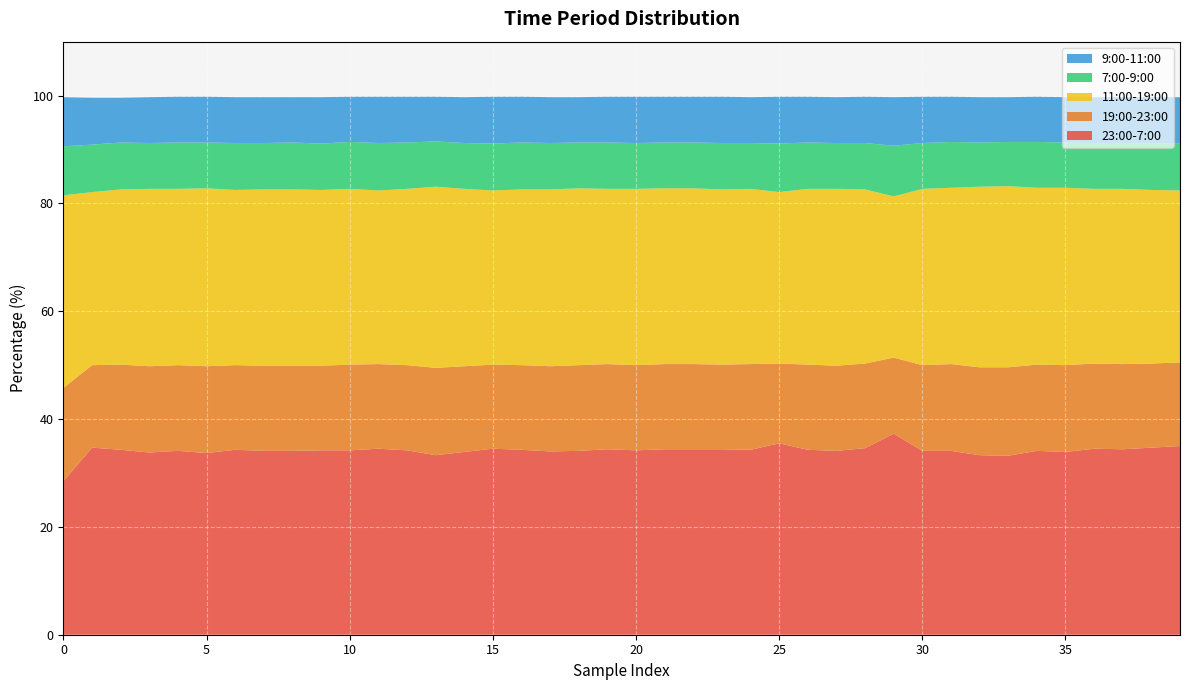

Reading left to right, transcribe all the data shown in this chart.

23:00-7:00: 0=28.5	1=34.7	2=34.3	3=33.8	4=34.1	5=33.7	6=34.3	7=34.1	8=34.1	9=34.2	10=34.2	11=34.5	12=34.2	13=33.3	14=33.9	15=34.5	16=34.3	17=34.0	18=34.1	19=34.4	20=34.2	21=34.4	22=34.4	23=34.4	24=34.3	25=35.5	26=34.3	27=34.1	28=34.6	29=37.3	30=34.1	31=34.1	32=33.3	33=33.2	34=34.1	35=33.9	36=34.5	37=34.4	38=34.7	39=35.0
19:00-23:00: 0=17.3	1=15.3	2=15.8	3=16.0	4=15.9	5=16.1	6=15.7	7=15.8	8=15.8	9=15.7	10=15.9	11=15.7	12=15.8	13=16.2	14=15.9	15=15.6	16=15.7	17=15.8	18=15.9	19=15.8	20=15.8	21=15.8	22=15.8	23=15.7	24=15.9	25=14.8	26=15.8	27=15.8	28=15.7	29=14.1	30=15.9	31=16.1	32=16.3	33=16.4	34=16.0	35=16.1	36=15.8	37=15.8	38=15.6	39=15.5
11:00-19:00: 0=35.7	1=32.1	2=32.5	3=32.9	4=32.7	5=33.0	6=32.5	7=32.7	8=32.7	9=32.6	10=32.6	11=32.2	12=32.7	13=33.6	14=32.9	15=32.3	16=32.6	17=32.8	18=32.8	19=32.5	20=32.7	21=32.6	22=32.6	23=32.5	24=32.5	25=31.8	26=32.6	27=32.8	28=32.3	29=29.9	30=32.7	31=32.7	32=33.5	33=33.6	34=32.8	35=32.9	36=32.4	37=32.5	38=32.2	39=31.9
7:00-9:00: 0=9.1	1=8.8	2=8.7	3=8.5	4=8.6	5=8.5	6=8.7	7=8.6	8=8.7	9=8.6	10=8.7	11=8.8	12=8.6	13=8.4	14=8.5	15=8.7	16=8.7	17=8.6	18=8.5	19=8.6	20=8.5	21=8.5	22=8.5	23=8.6	24=8.5	25=9.0	26=8.6	27=8.5	28=8.6	29=9.4	30=8.5	31=8.5	32=8.2	33=8.2	34=8.5	35=8.4	36=8.5	37=8.5	38=8.6	39=8.7
9:00-11:00: 0=9.1	1=8.7	2=8.3	3=8.5	4=8.5	5=8.5	6=8.5	7=8.5	8=8.4	9=8.6	10=8.4	11=8.6	12=8.5	13=8.3	14=8.5	15=8.7	16=8.5	17=8.5	18=8.4	19=8.5	20=8.6	21=8.5	22=8.5	23=8.6	24=8.5	25=8.7	26=8.5	27=8.5	28=8.6	29=9.0	30=8.6	31=8.4	32=8.4	33=8.3	34=8.4	35=8.4	36=8.5	37=8.5	38=8.6	39=8.6